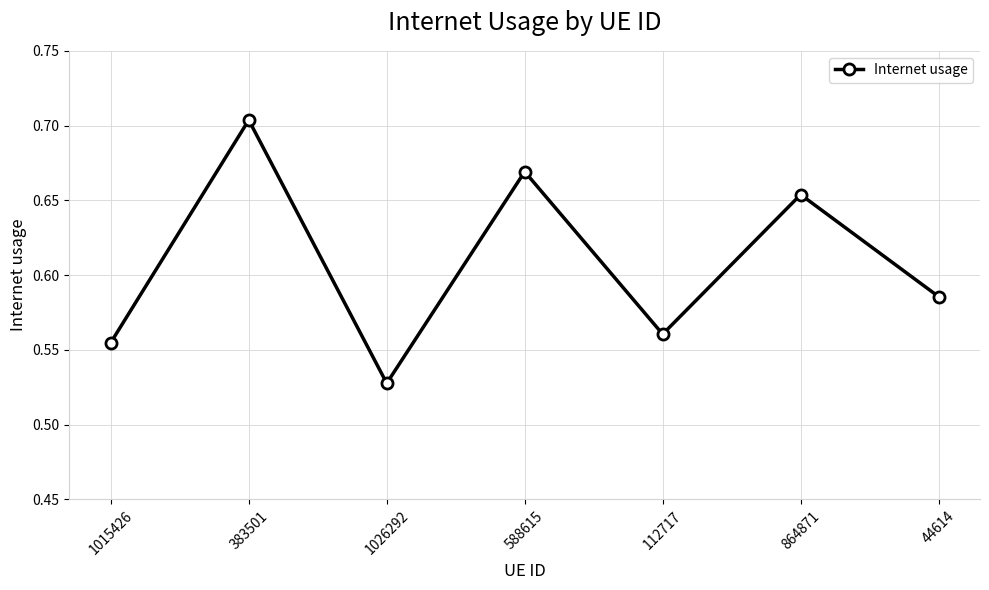

What is the change in value from 1026292 to 588615?

+0.1